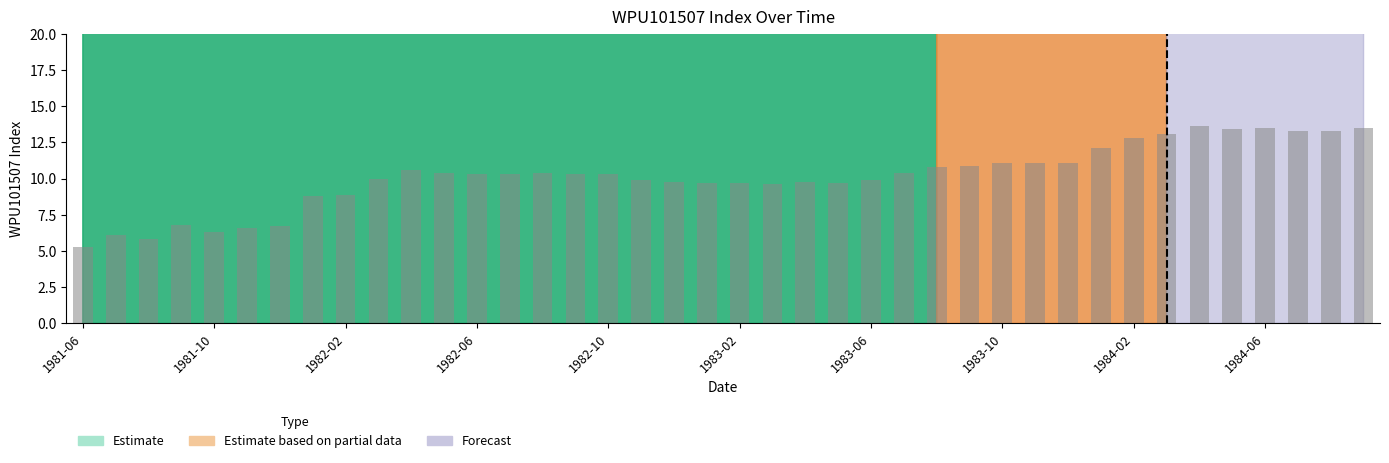

What is the maximum value shown in the chart?

13.6